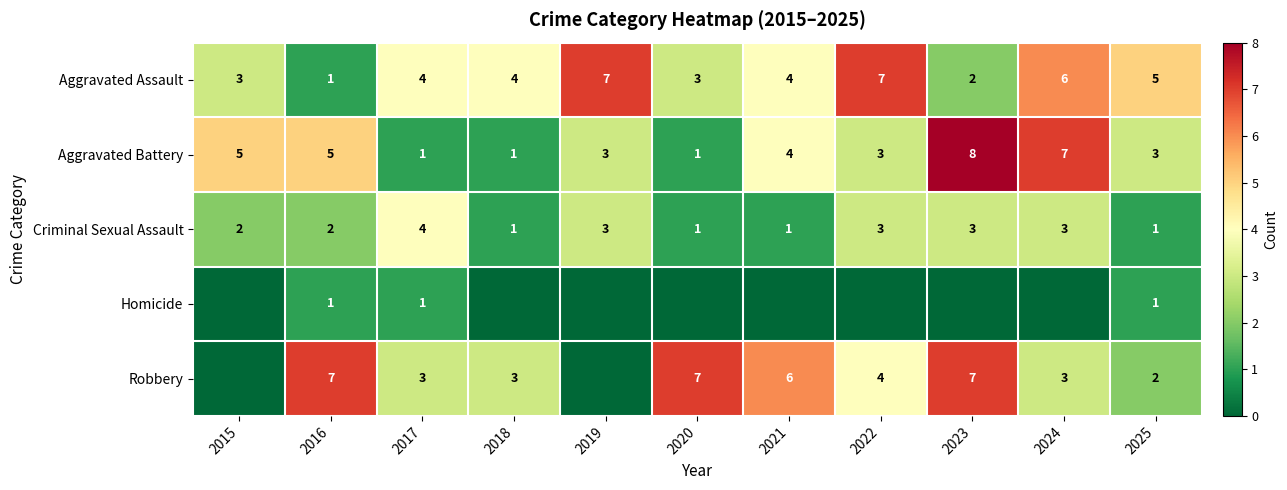

What is the total value across all series at 2025?

12